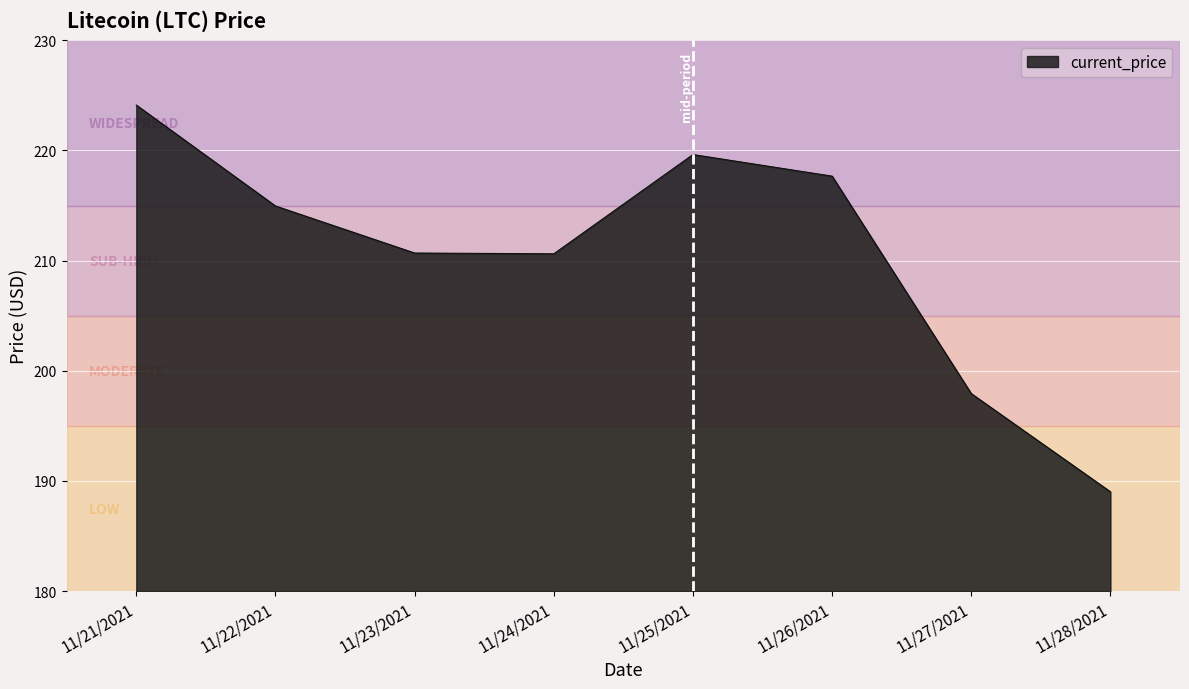

What position from the right is 11/25/2021?

4